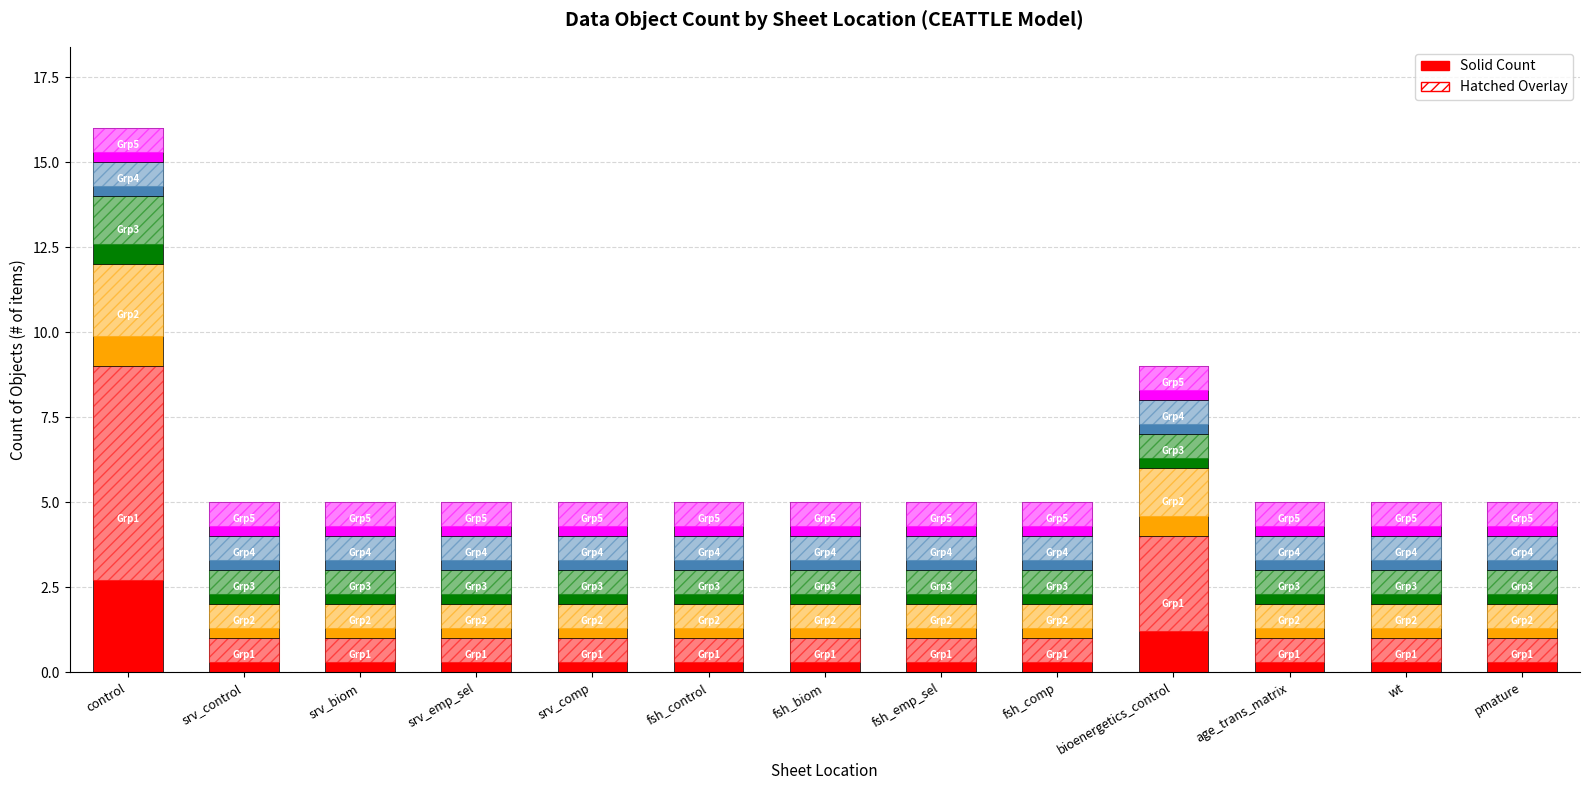

The Group5 series shows 0 at bioenergetics_control. True or false?

False